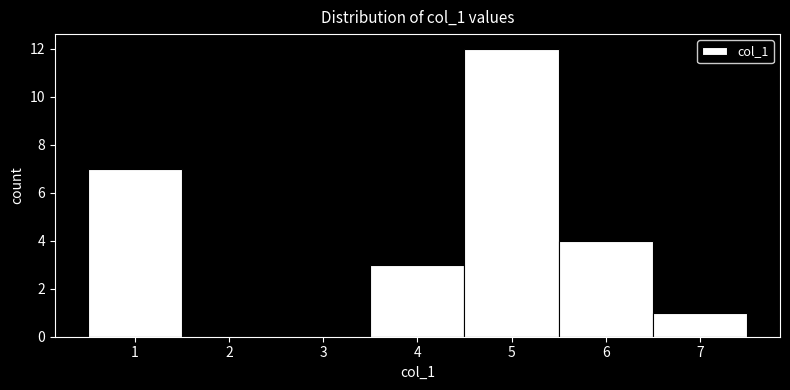

Reading left to right, list every bar in this chart as the range it spans on the x-axis followed by its height. The values are not printed on the chart, so give them approximately, as read against the axis.

0.5 to 1.5: 7
1.5 to 2.5: 0
2.5 to 3.5: 0
3.5 to 4.5: 3
4.5 to 5.5: 12
5.5 to 6.5: 4
6.5 to 7.5: 1